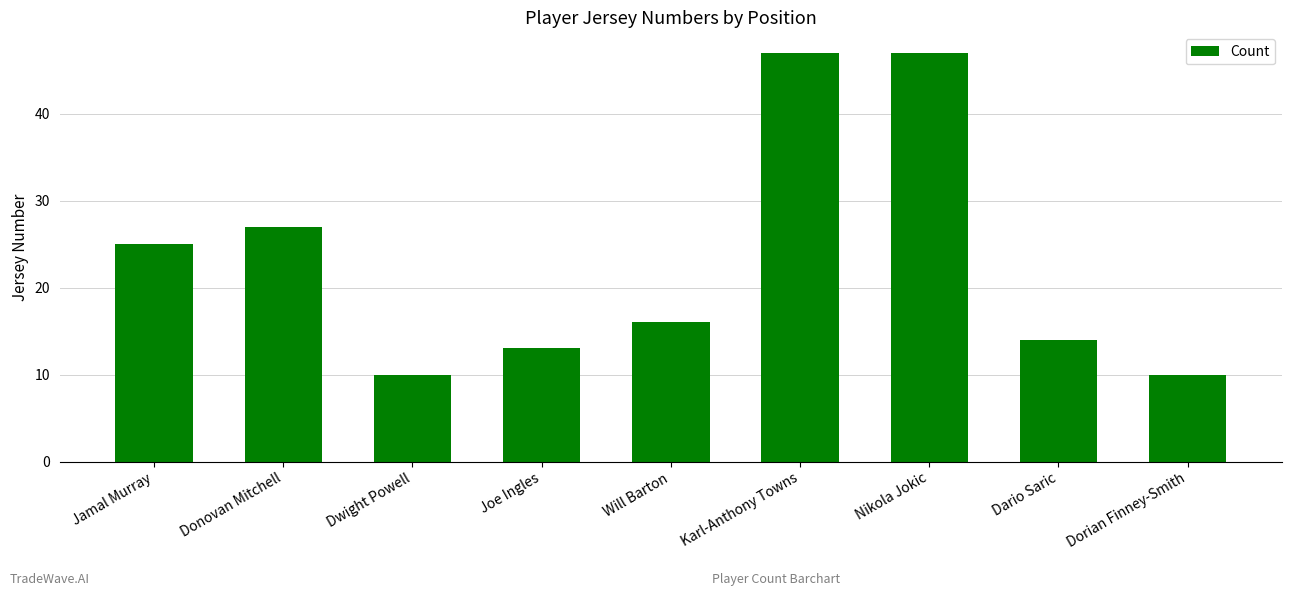

Count the number of categories in the chart.

9